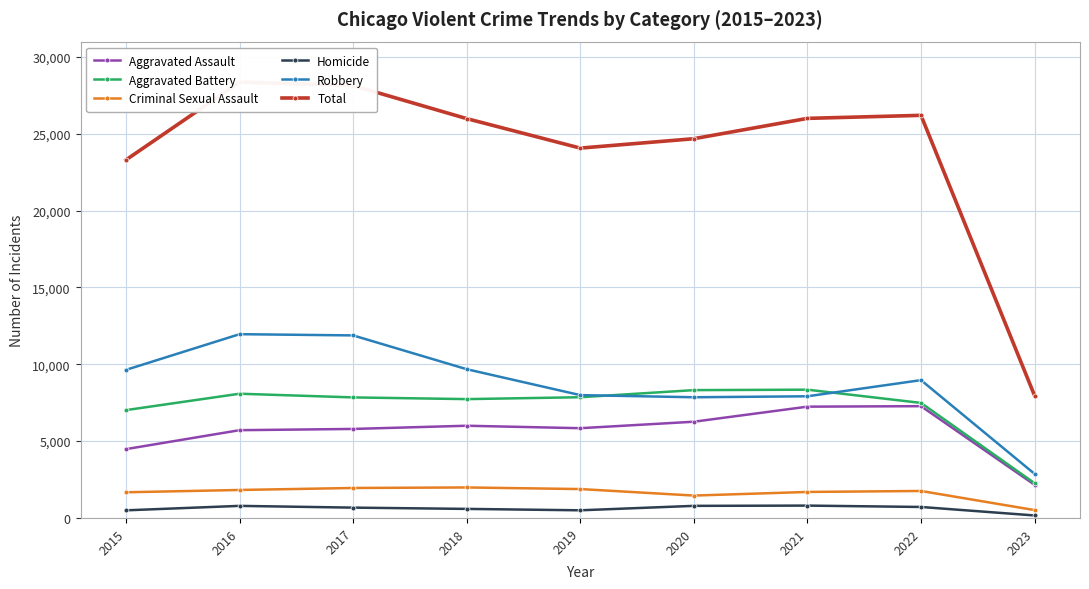

Which label corresponds to the smallest value in the chart?

2023